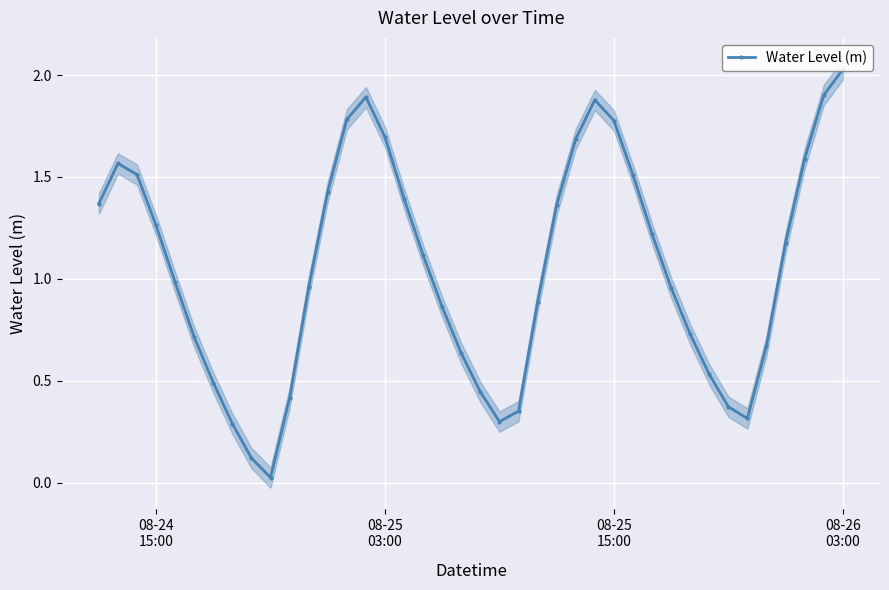

Reading left to right, transcribe all the data shown in this chart.

1.4	1.6	1.5	1.3	1.0	0.7	0.5	0.3	0.1	0.0	0.4	1.0	1.4	1.8	1.9	1.7	1.4	1.1	0.9	0.6	0.4	0.3	0.4	0.9	1.4	1.7	1.9	1.8	1.5	1.2	1.0	0.7	0.5	0.4	0.3	0.7	1.2	1.6	1.9	2.0